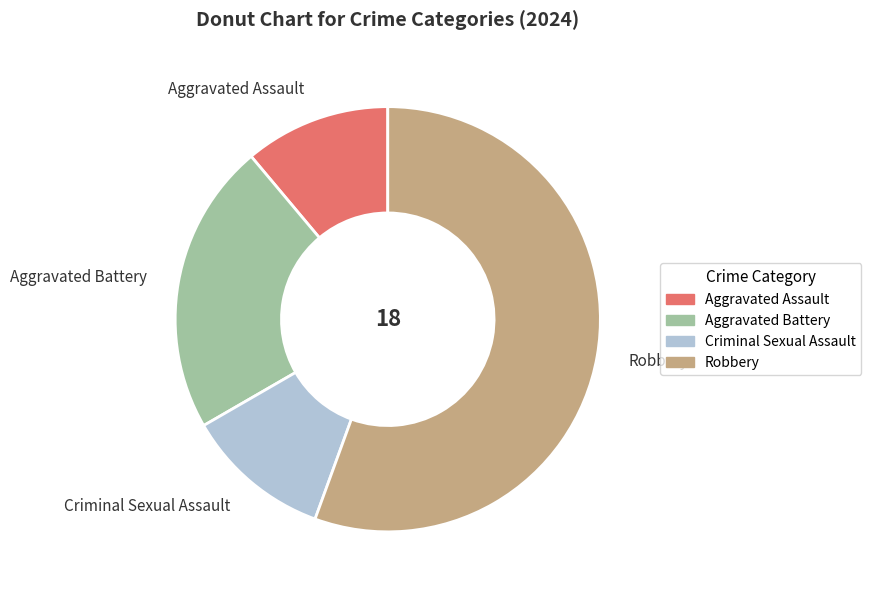

The Aggravated Battery slice represents 34% of the pie. True or false?

False